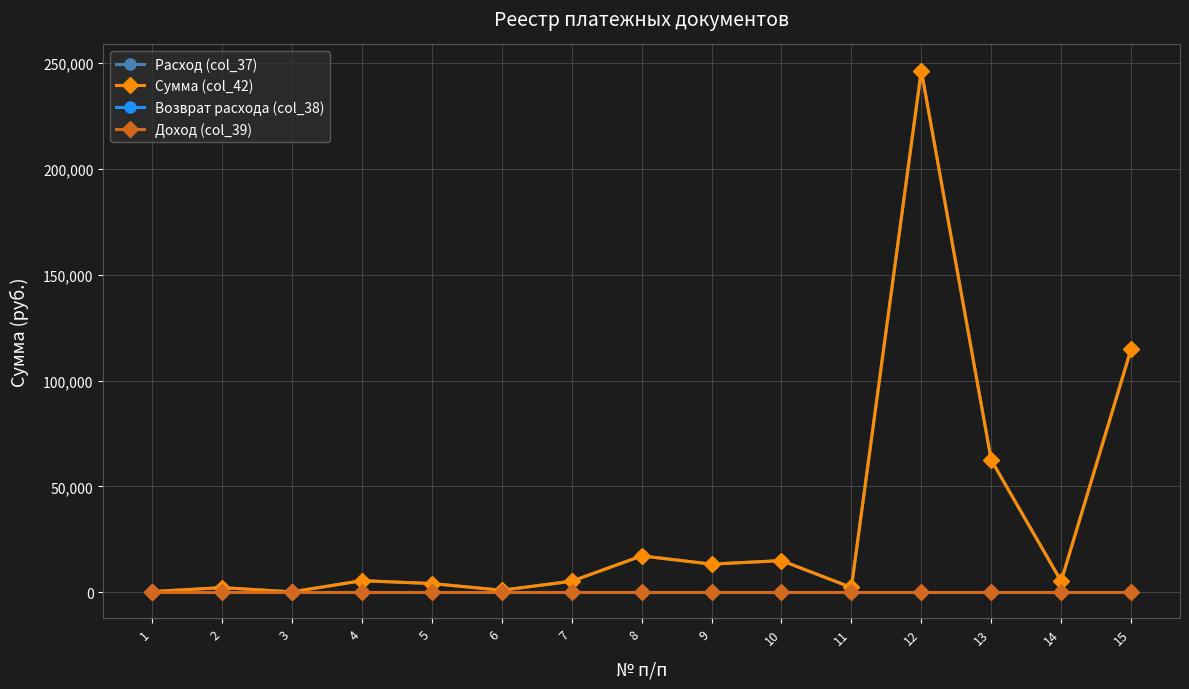

Which series has the widest spread of values?

Расход (col_37)